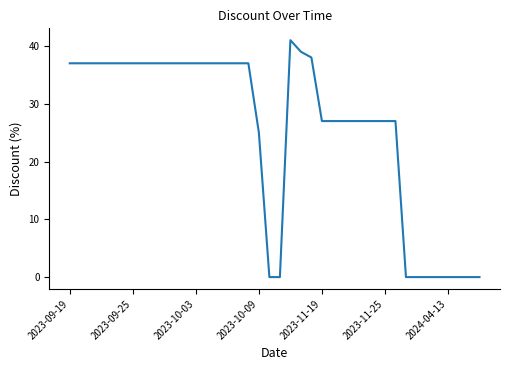

What is the difference between the maximum and minimum values?

41